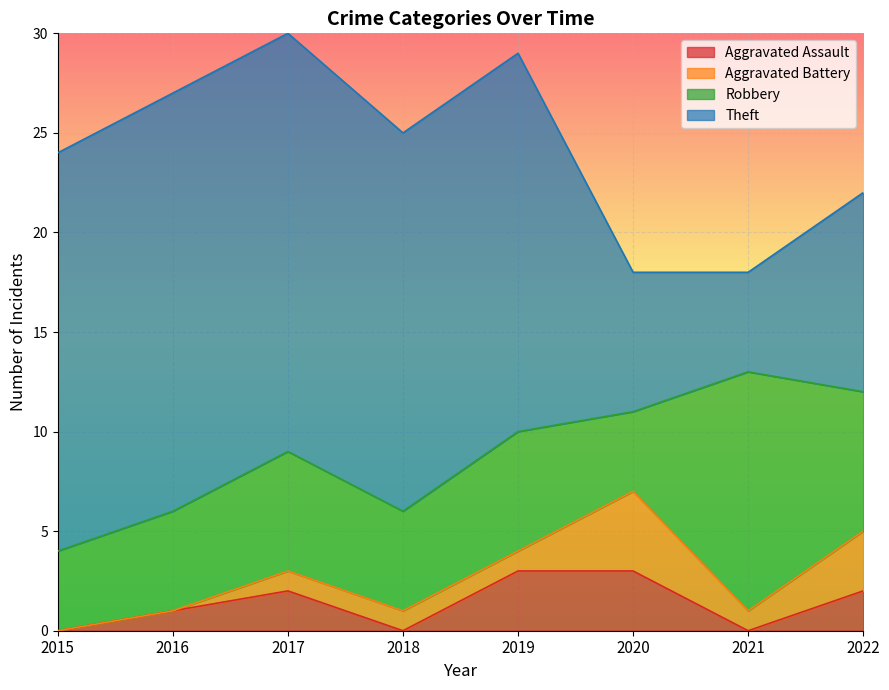

At how many categories does at least one series exceed 19?

3